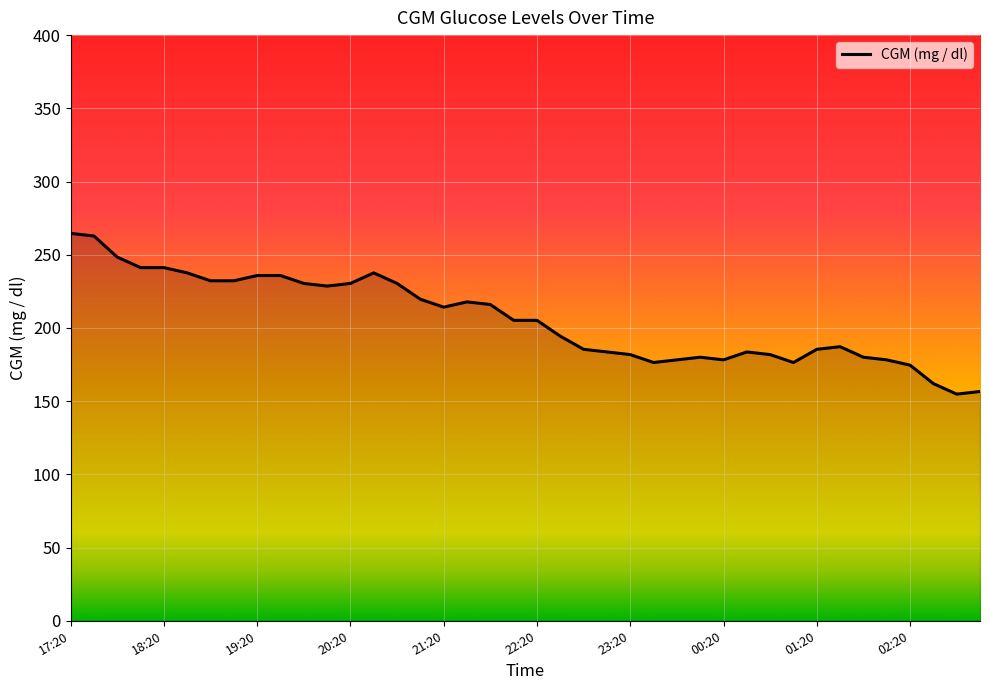

What is the difference between the maximum and minimum values?

109.8